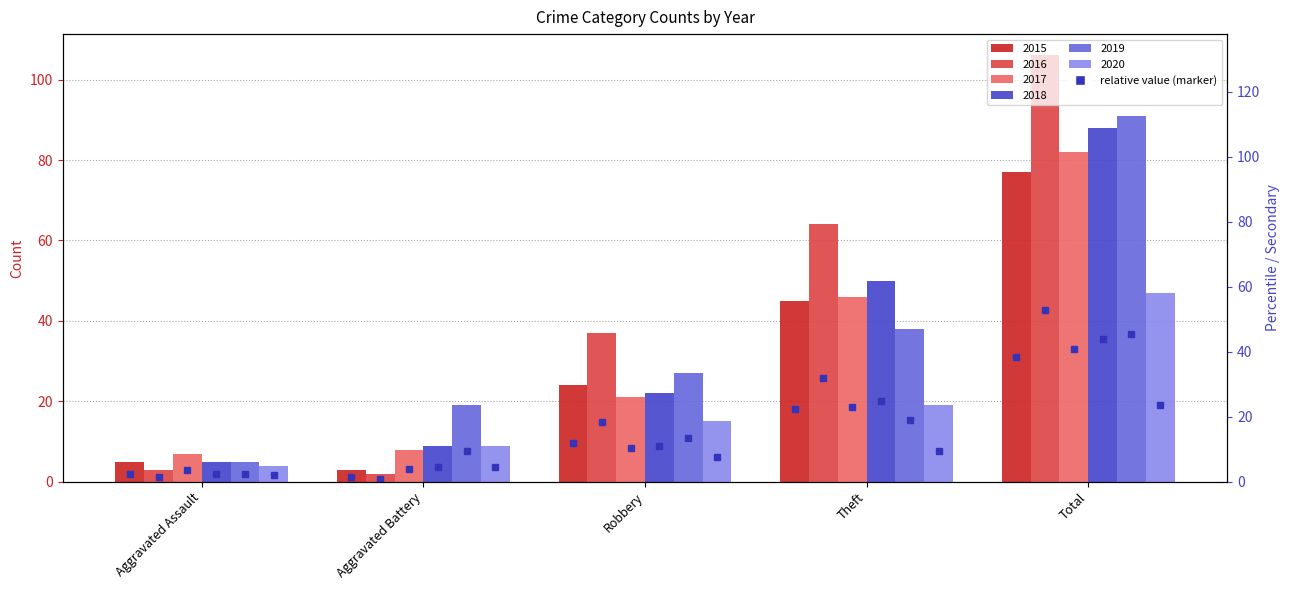

What is the value of the 2nd bar from the left?

1.5